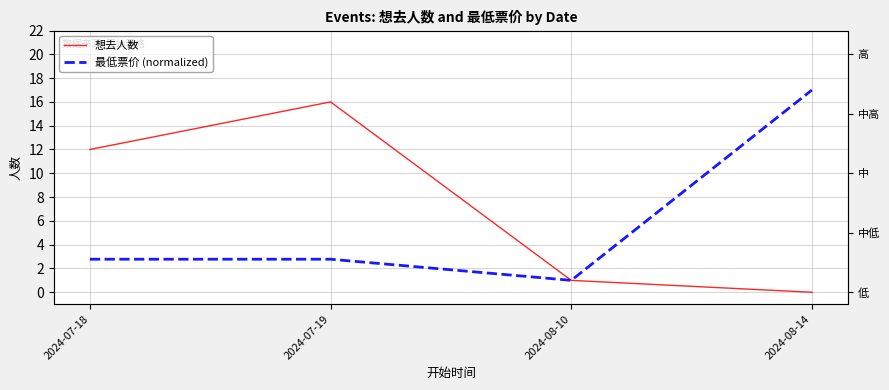

At which label does 想去人数 reach its peak?

2024-07-19